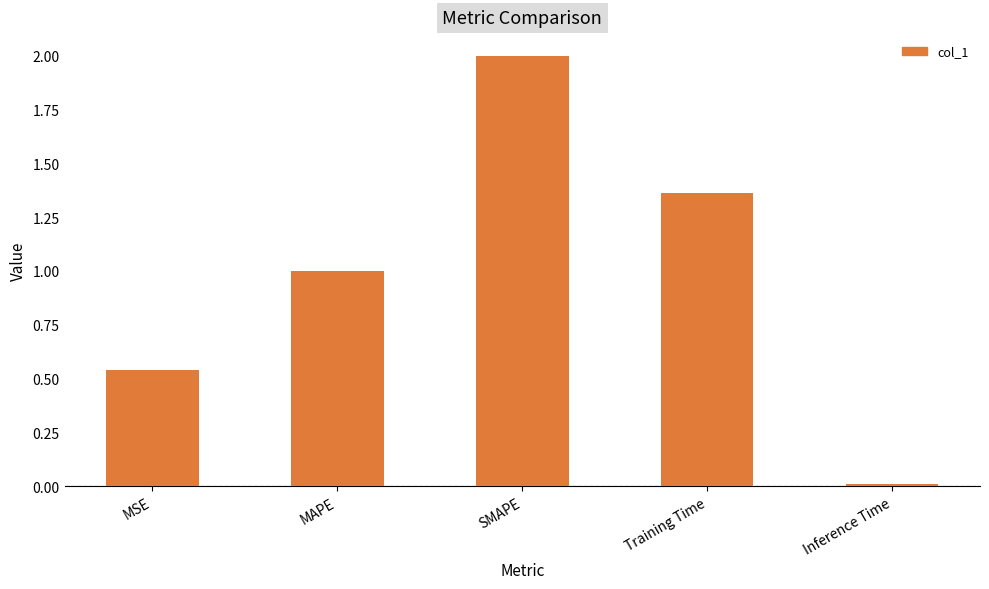

The value at MAPE is 1.0. True or false?

True